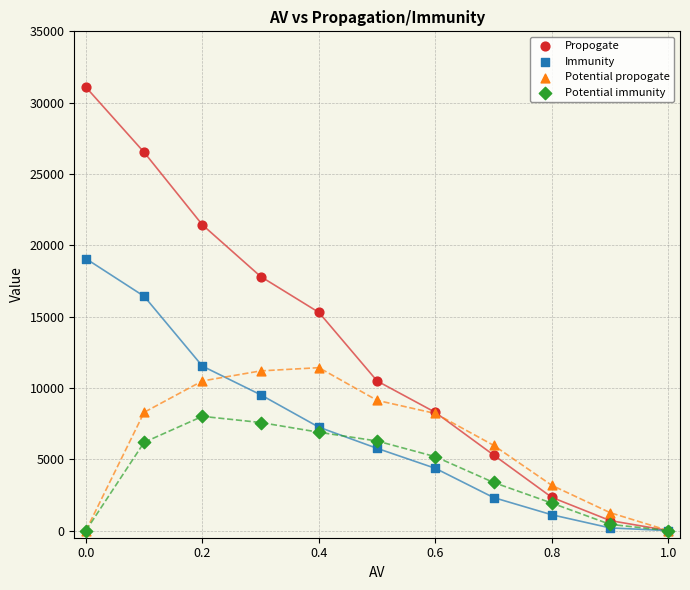

Which series reaches the maximum Y coordinate?

Propogate